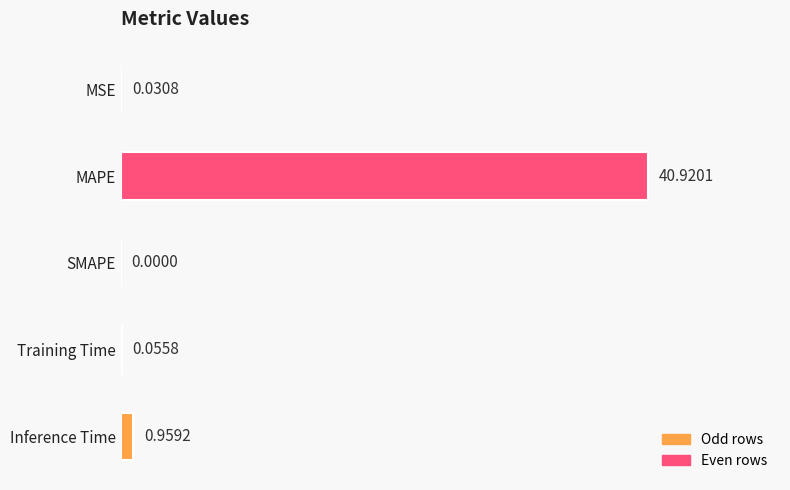

Which label corresponds to the largest value in the chart?

MAPE